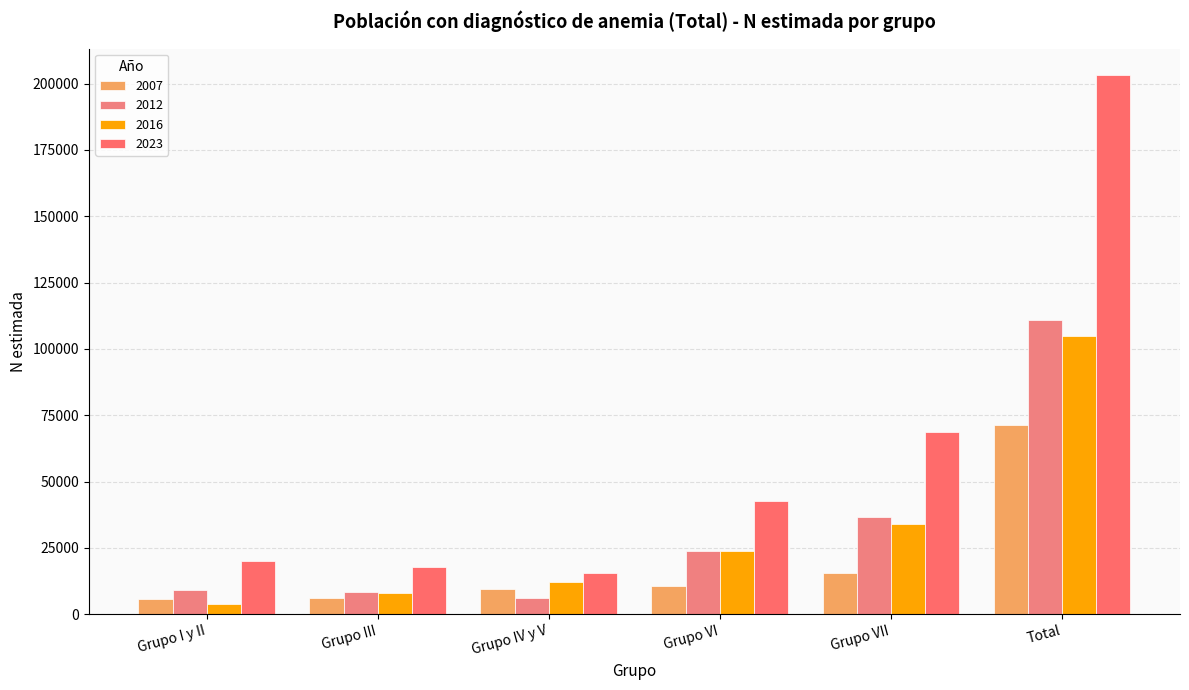

What is the label of the 5th bar from the right?

Grupo III